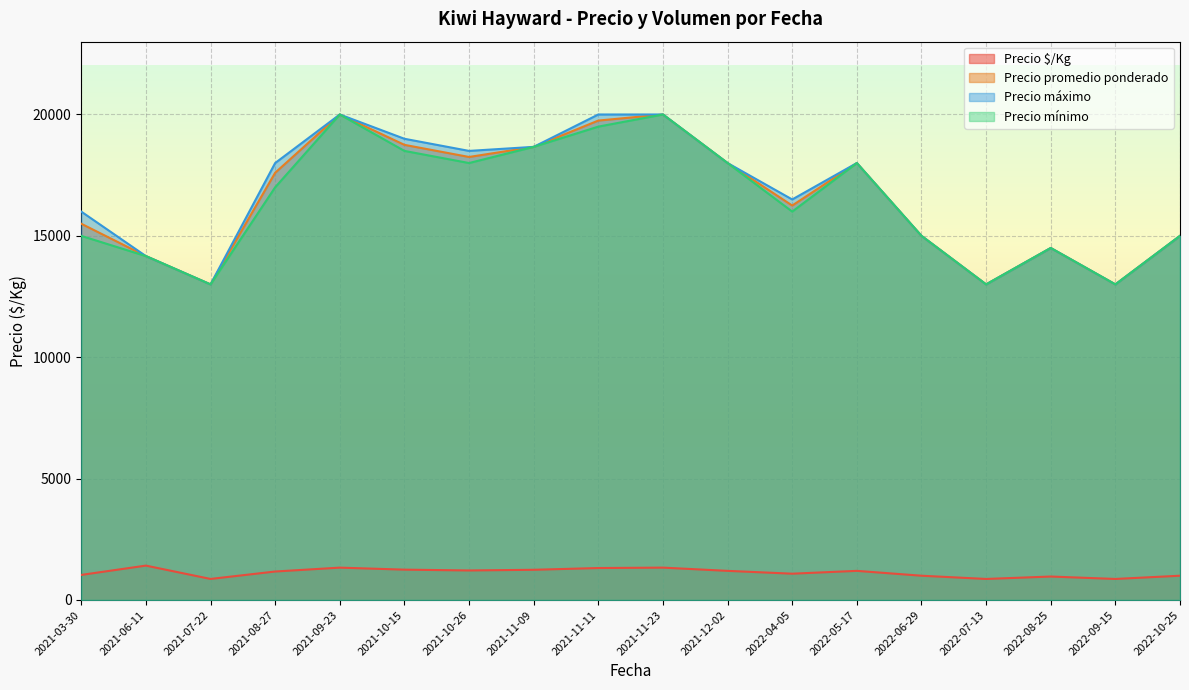

What is the difference between the highest and lowest values at 2022-05-17?

16800.0